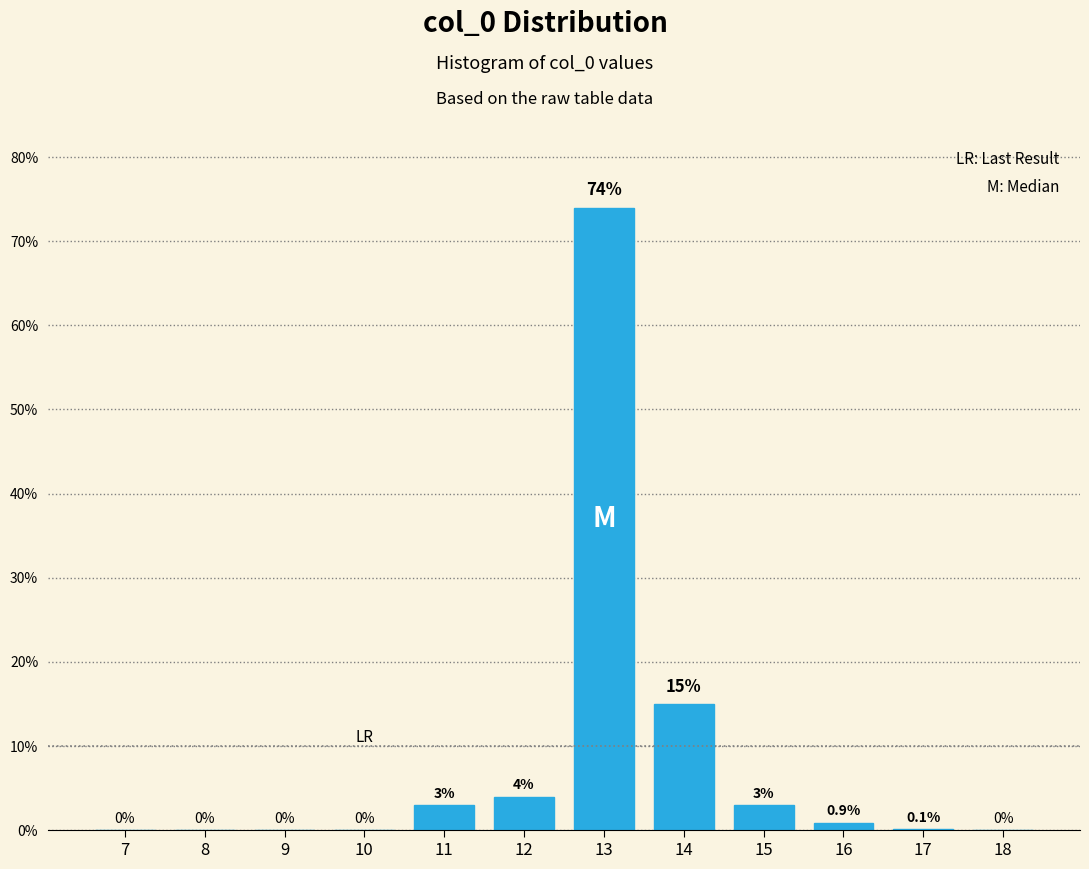

Reading left to right, what are all the values shown in this chart?

7=0.0	8=0.0	9=0.0	10=0.0	11=3.0	12=4.0	13=74.0	14=15.0	15=3.0	16=0.9	17=0.1	18=0.0